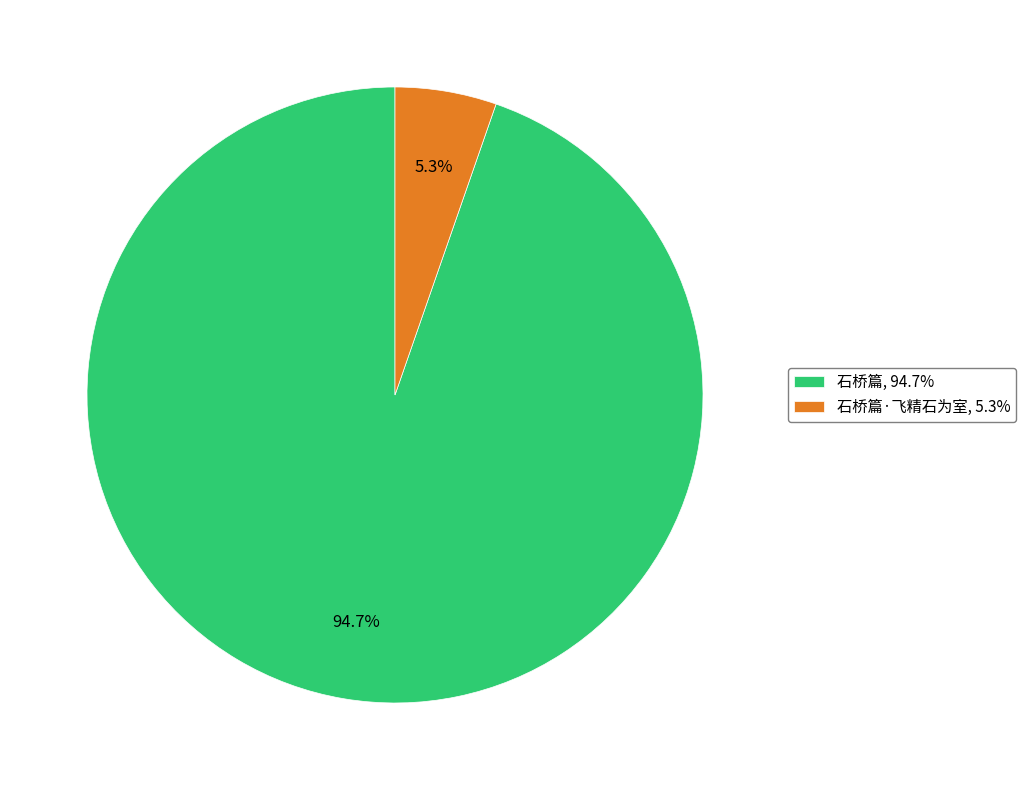

Between 石桥篇·飞精石为室, 5.3% and 石桥篇, 94.7%, which is larger?

石桥篇, 94.7%